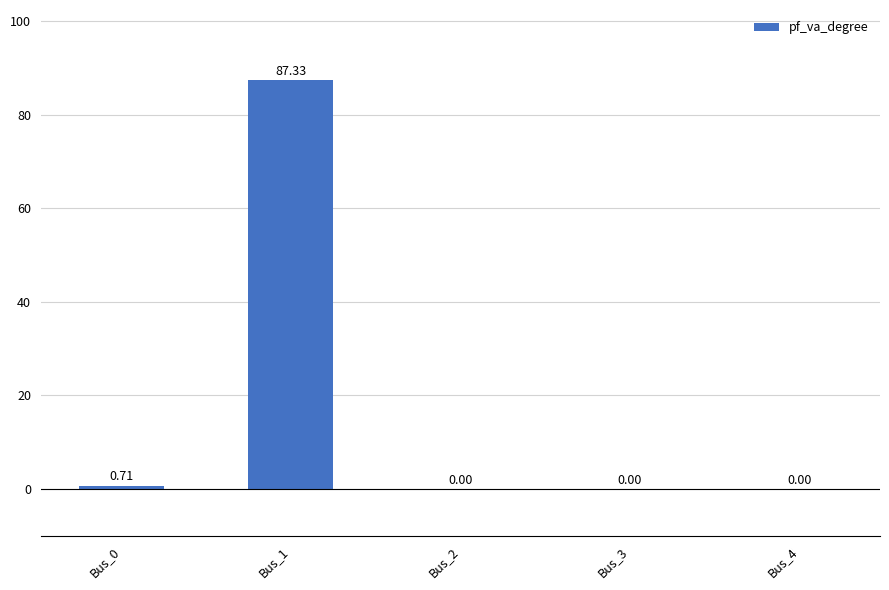

What is the change in value from Bus_1 to Bus_4?

-87.3